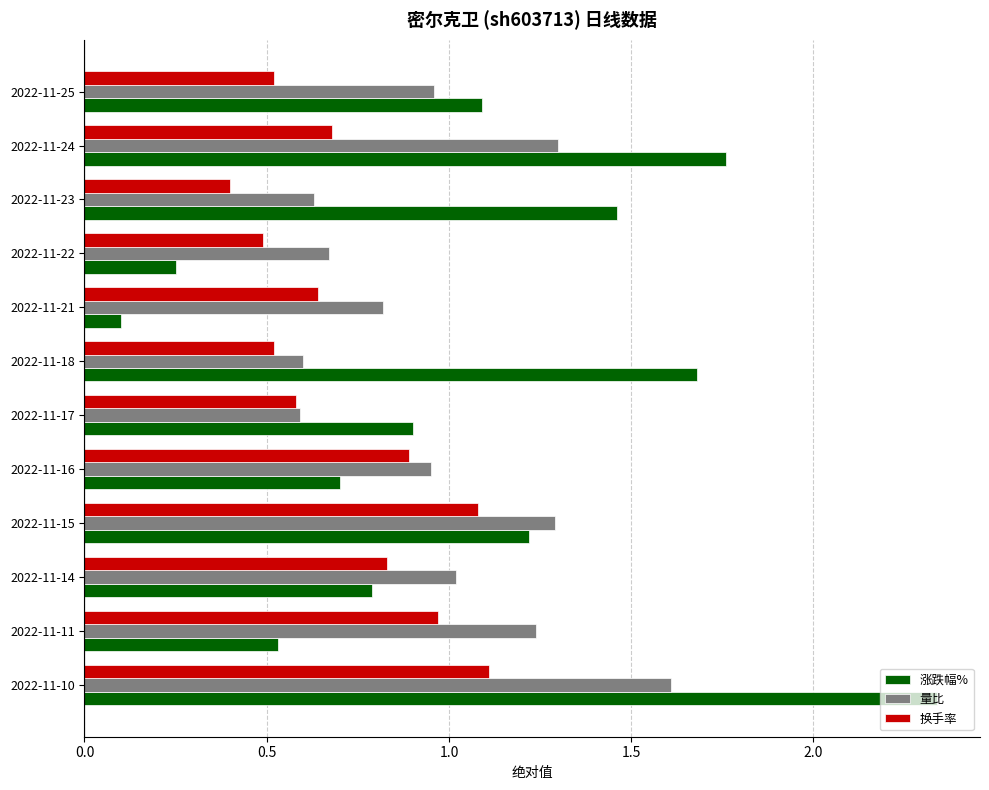

What are all the series names shown in the legend?

涨跌幅%, 量比, 换手率